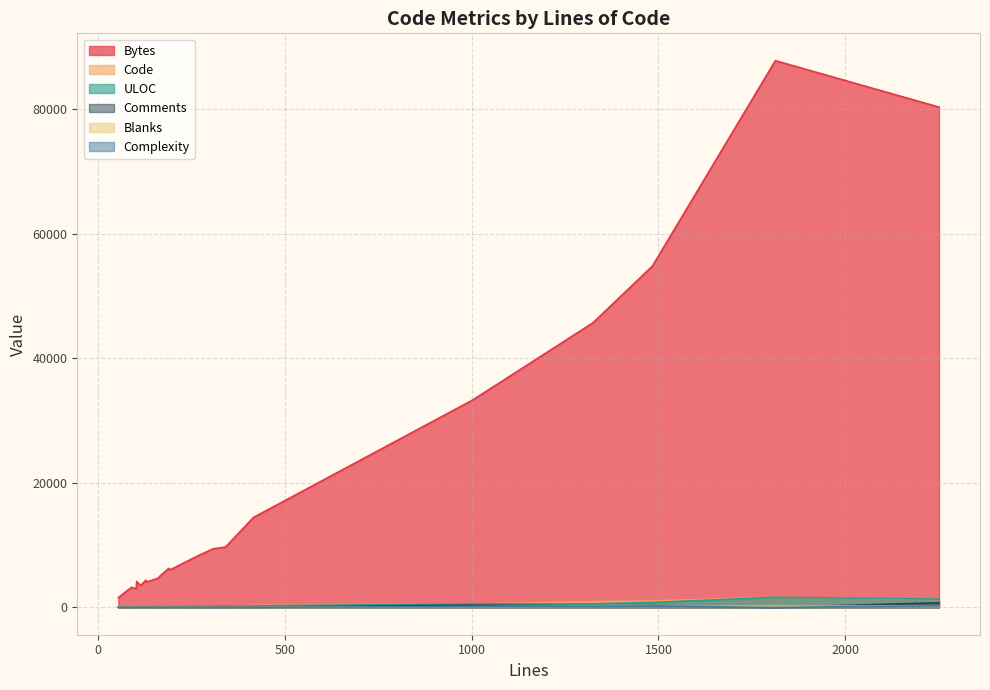

How many data points does each series have?

20